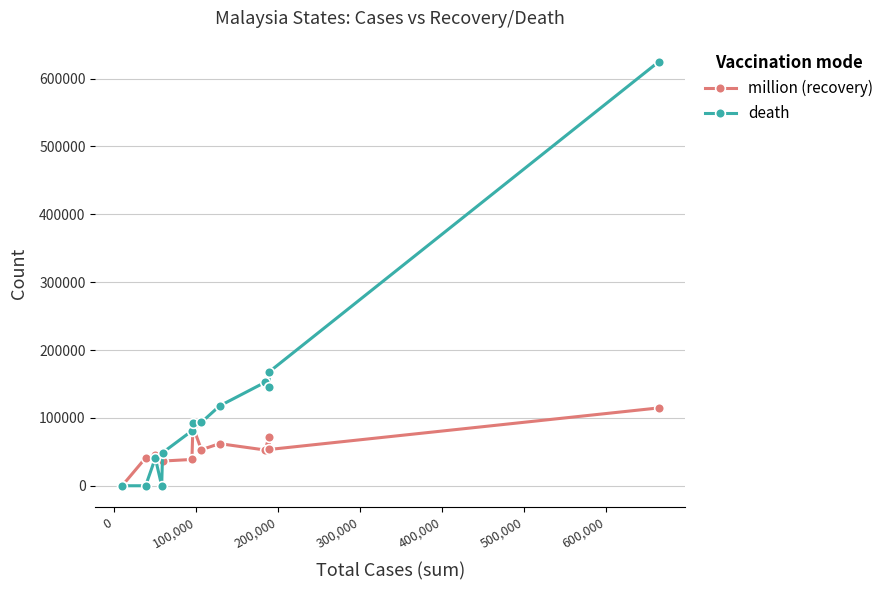

Which series has the largest range (max minus min)?

death